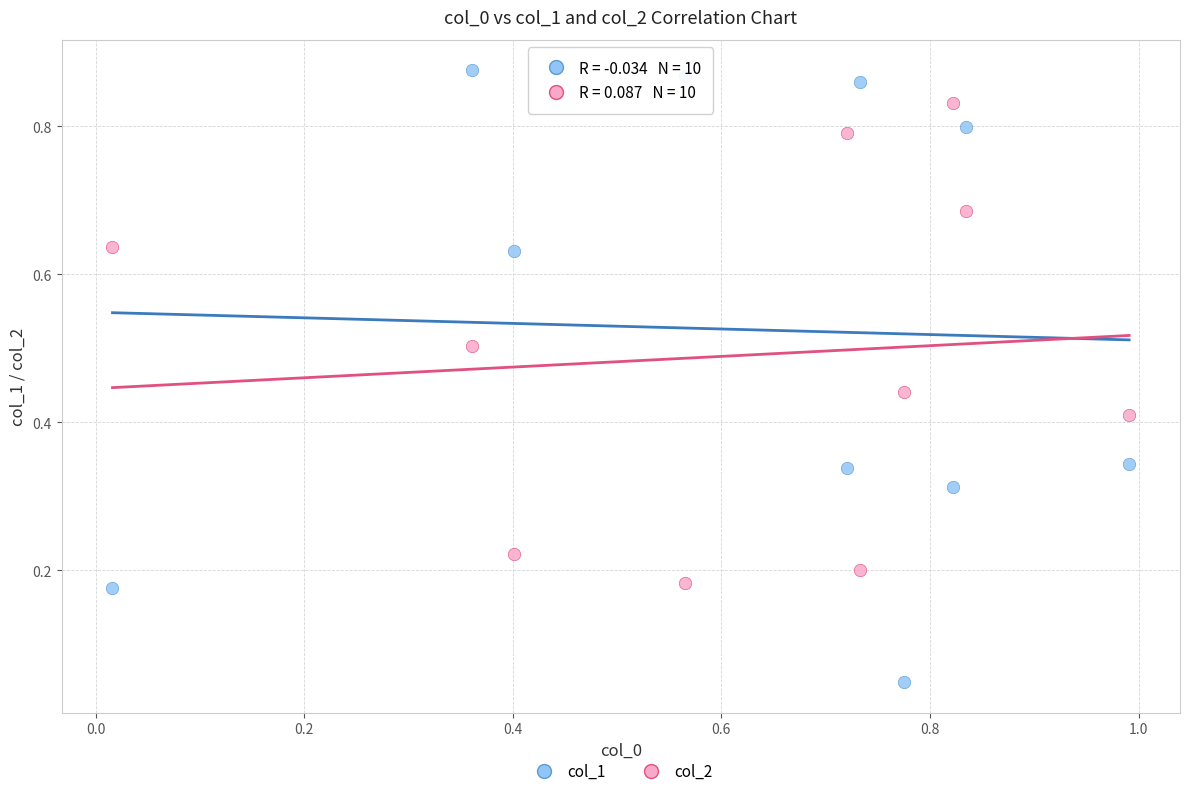

Which series reaches the maximum Y coordinate?

col_1